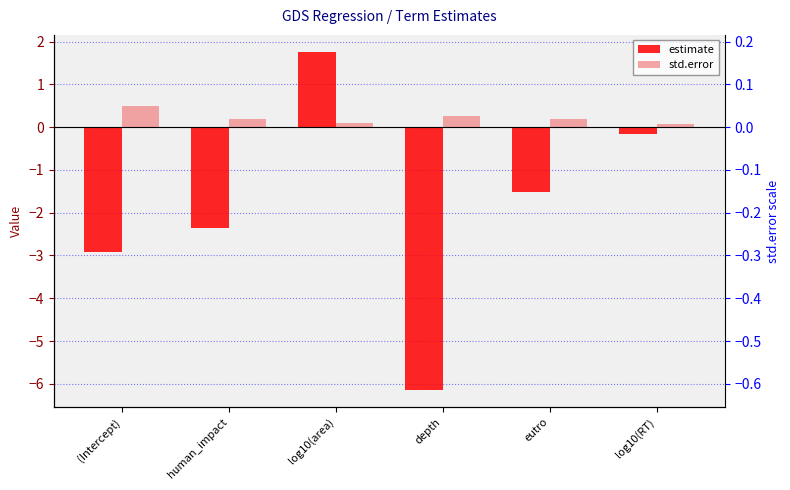

How many bars are there in each group?

2